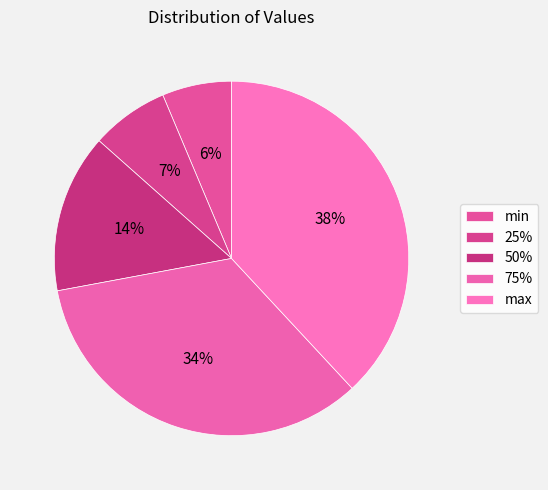

Rank the categories by value from lowest to highest.

min, 25%, 50%, 75%, max